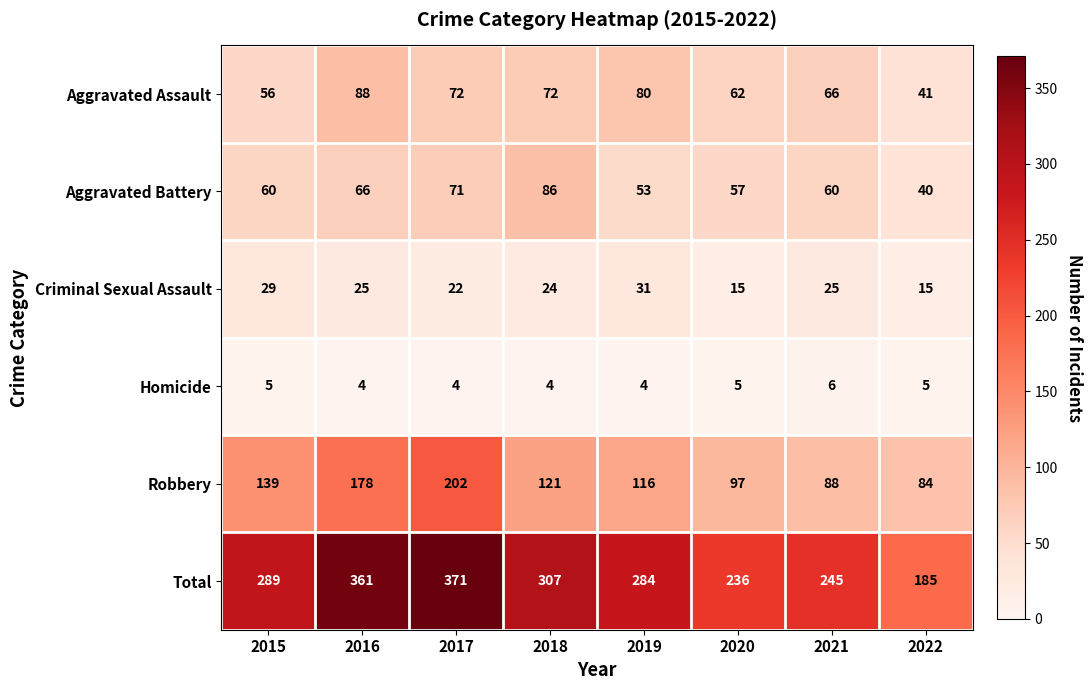

What value does the Total series have at 2019, to the nearest 50?

300